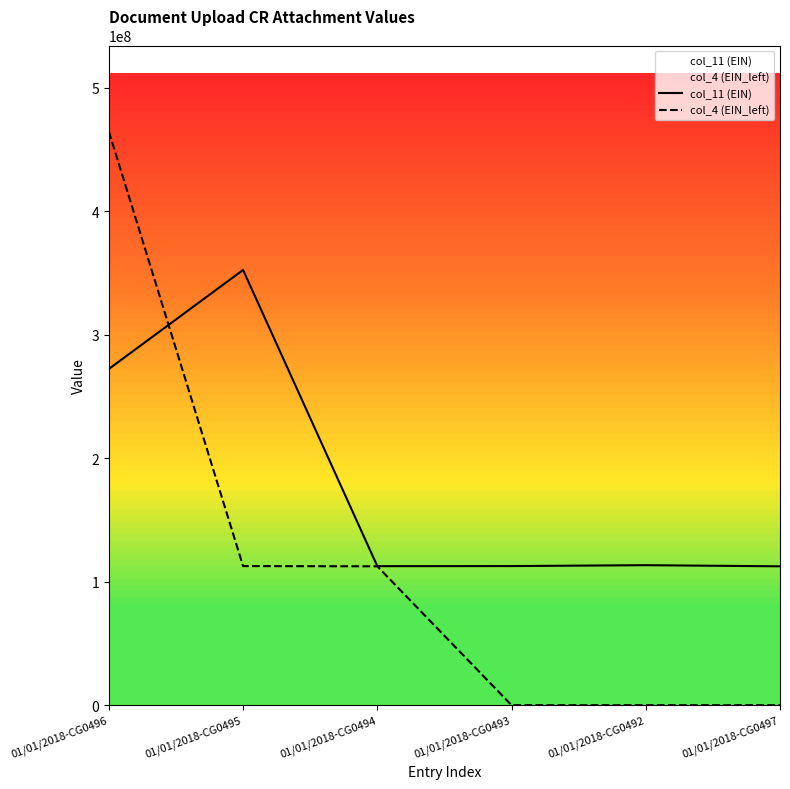

At which category does col_11 (EIN) reach its first local peak?

01/01/2018-CG0495